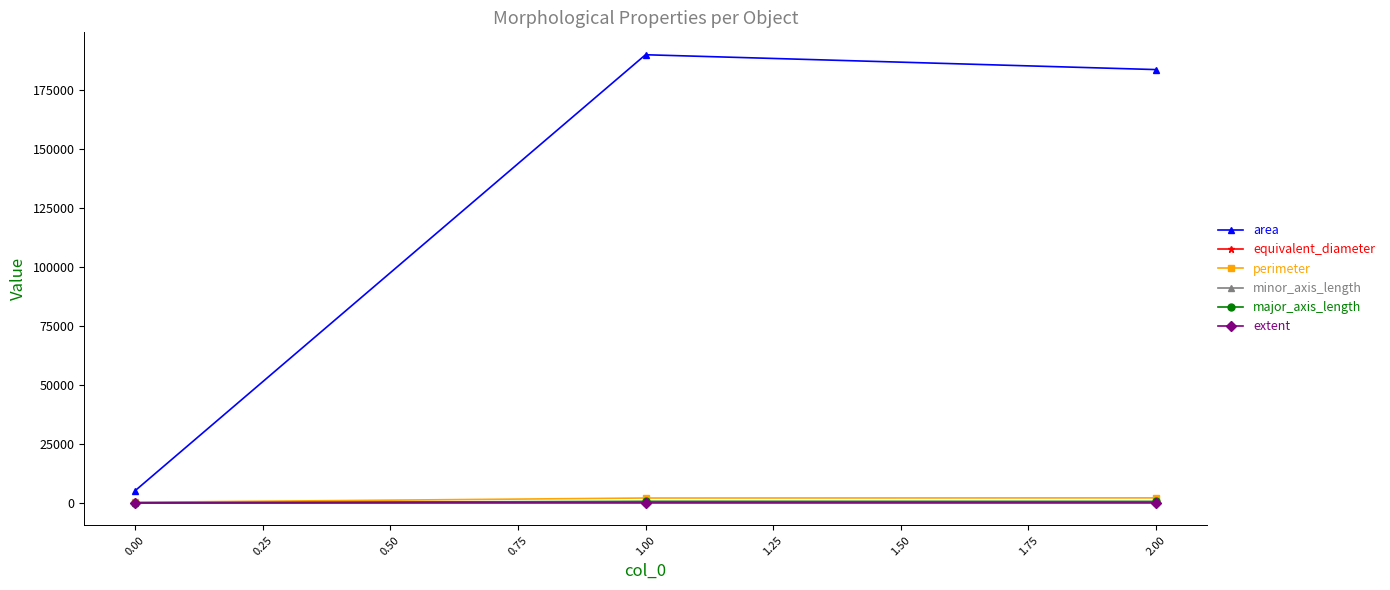

What is the greatest value displayed?

189929.3